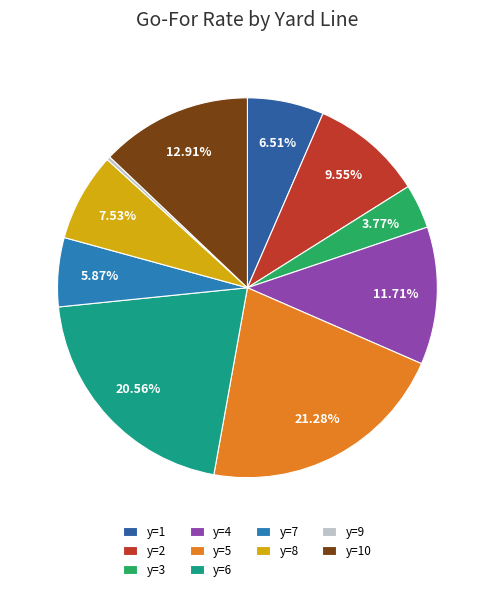

Is there any slice that represents more than half of the pie?

No